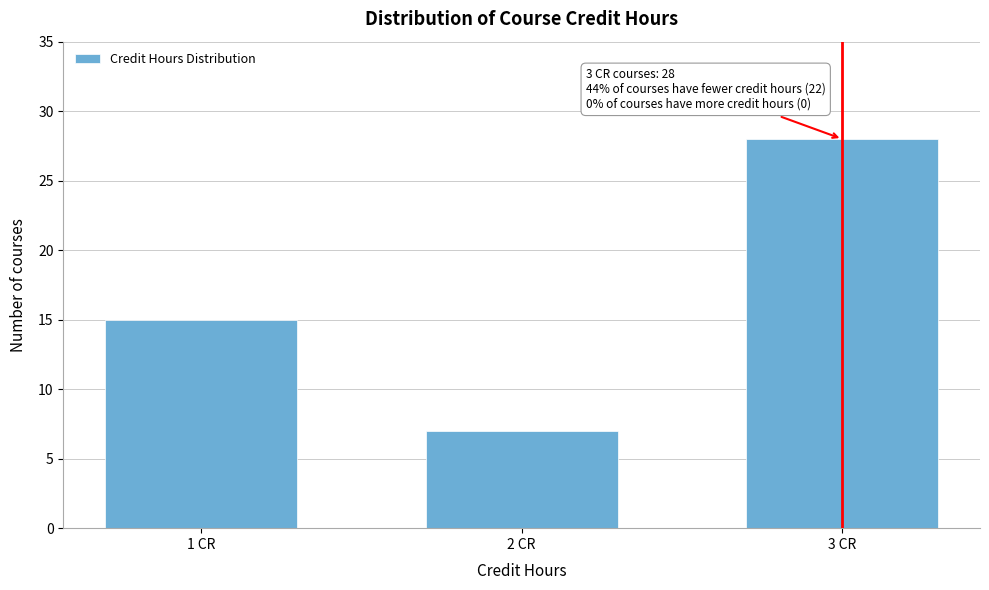

Reading left to right, transcribe all the data shown in this chart.

15	7	28